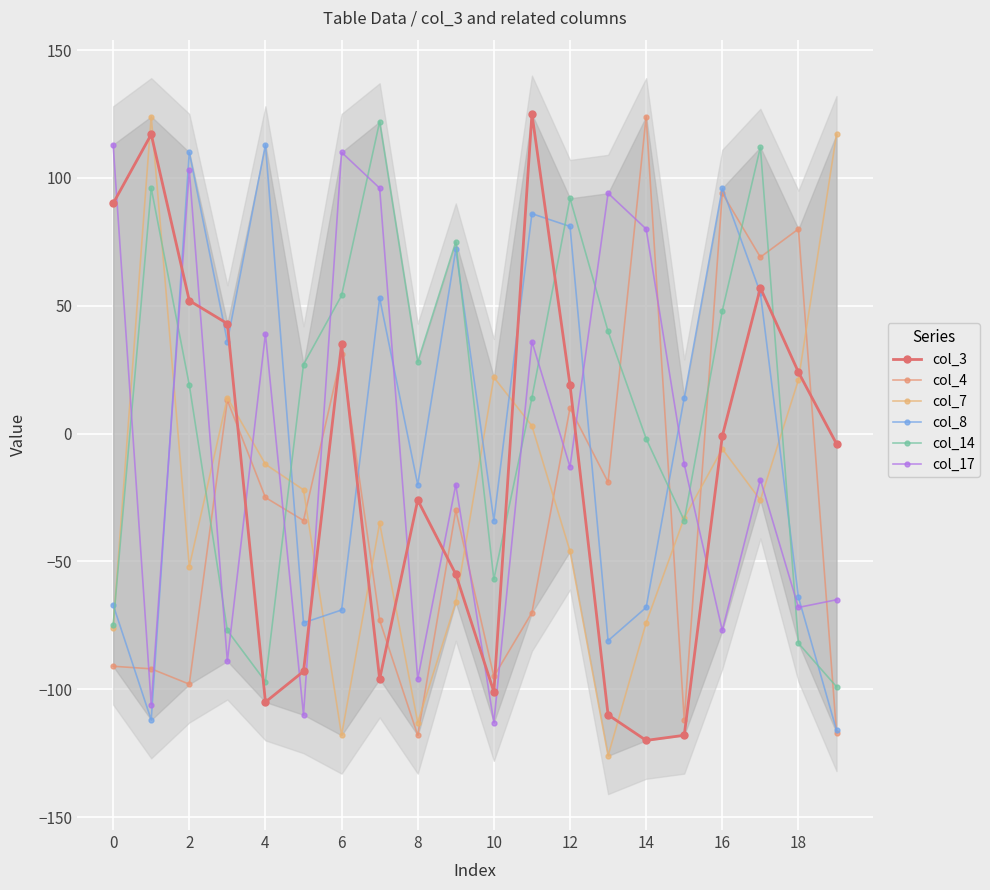

What are all the series names shown in the legend?

col_3, col_4, col_7, col_8, col_14, col_17